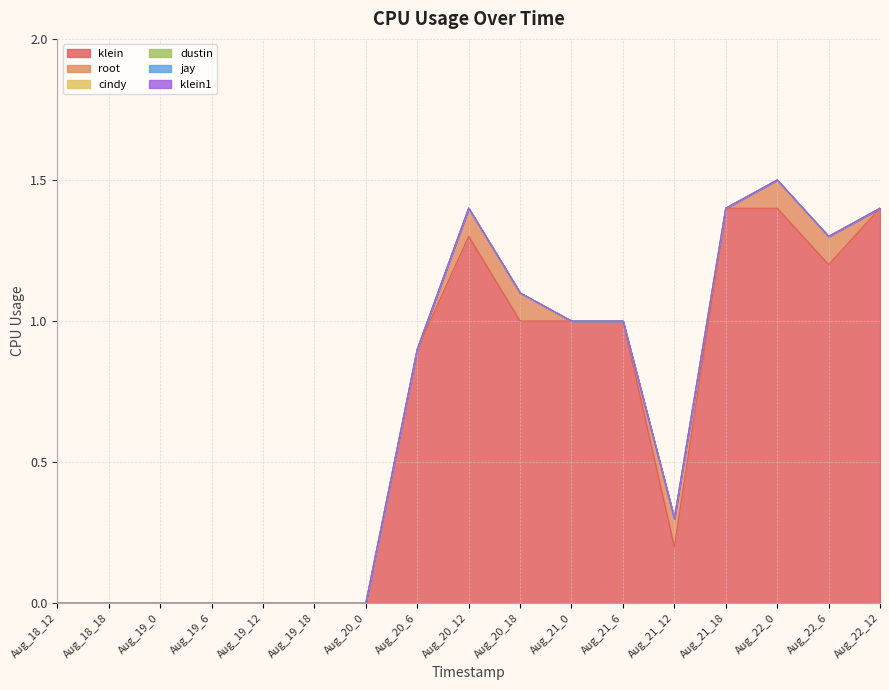

True or false: jay and dustin cross at least once.

False